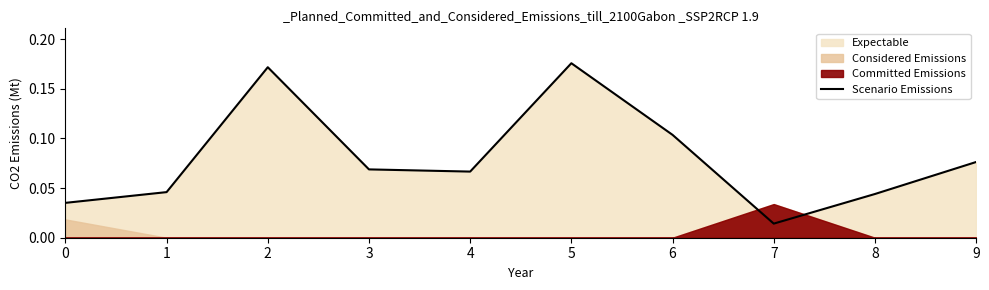

Reading right to left, what are all the values shown in this chart?

9=0.1	8=0.0	7=0.0	6=0.1	5=0.2	4=0.1	3=0.1	2=0.2	1=0.0	0=0.0